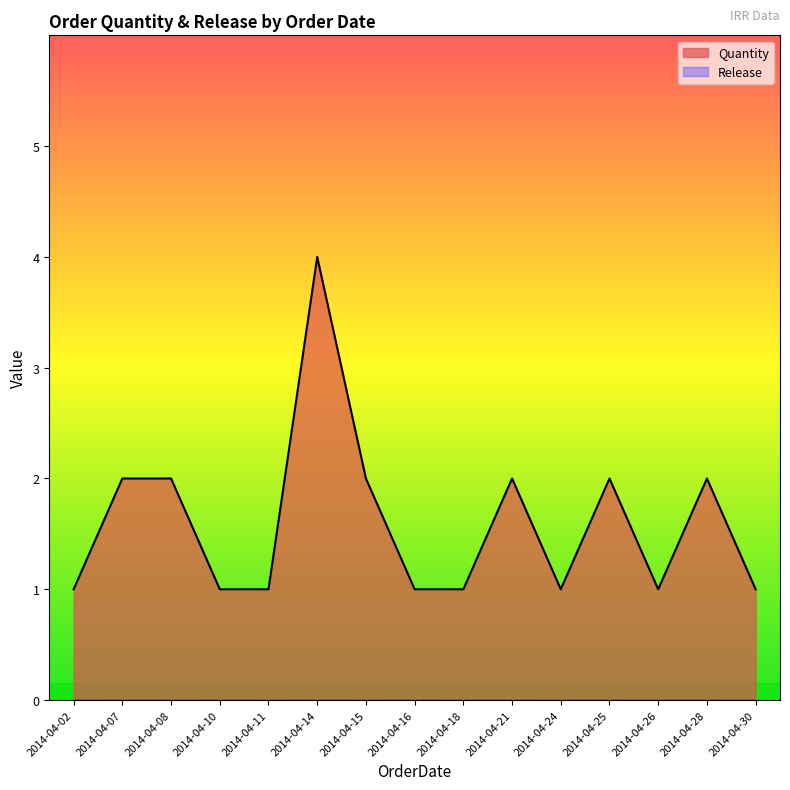

Which category has the lowest value in the Release series?

2014-04-02